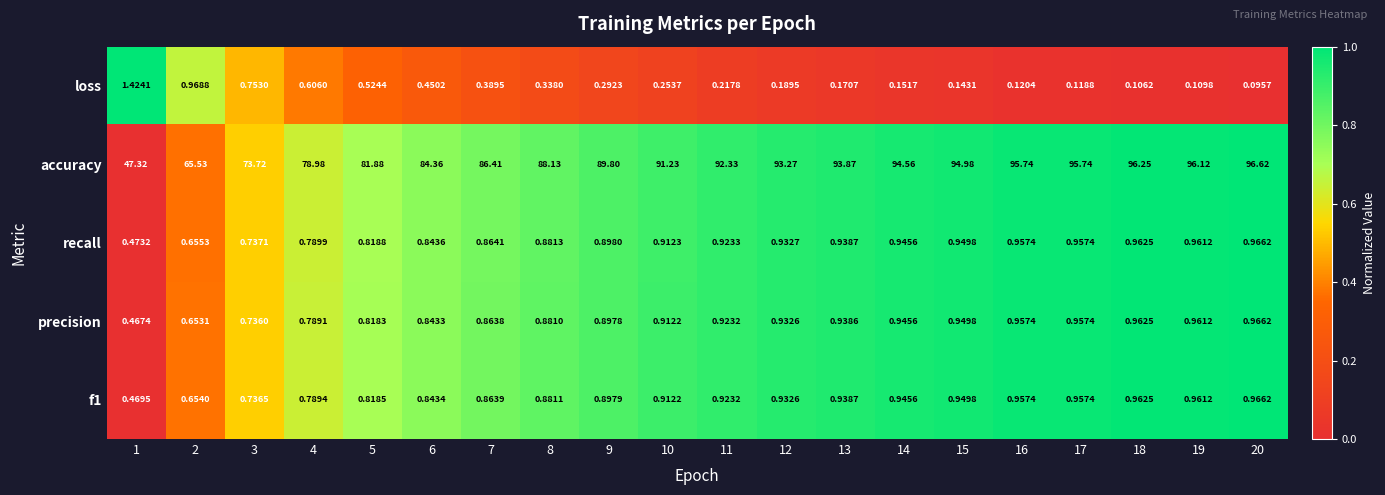

Which series changed the most between 7 and 20?

accuracy